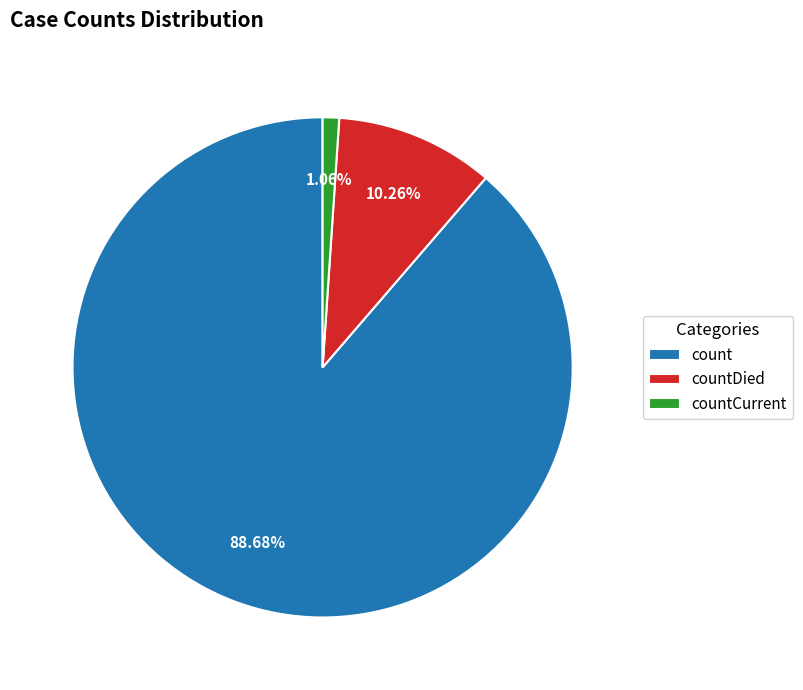

Which slice is the largest?

count